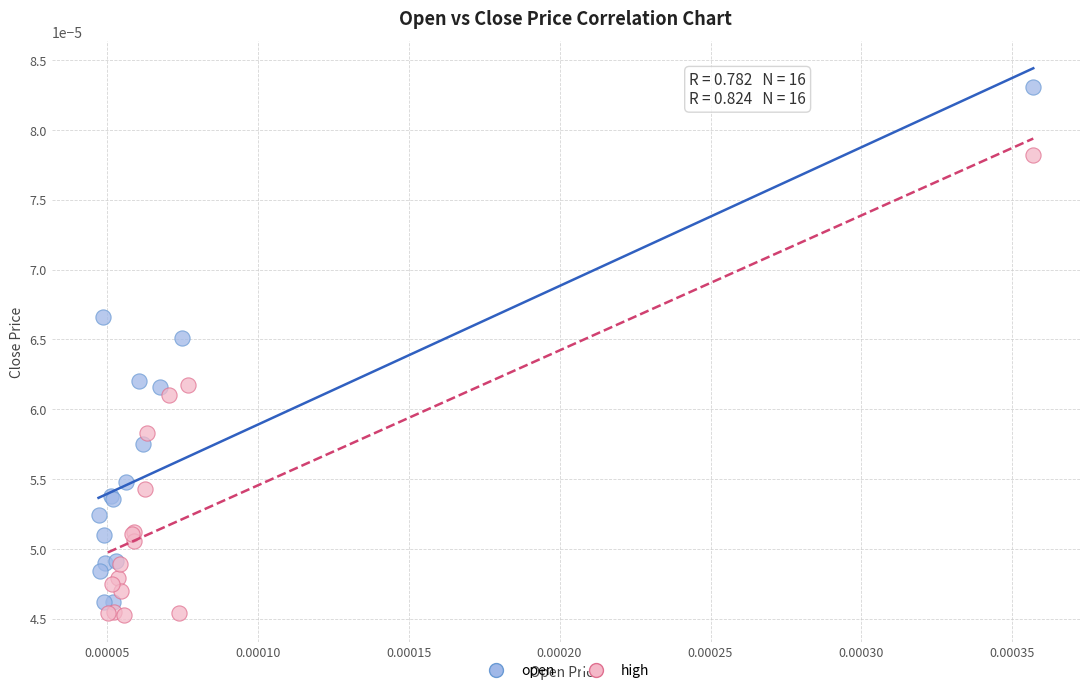

Which series contains the highest Y value?

open